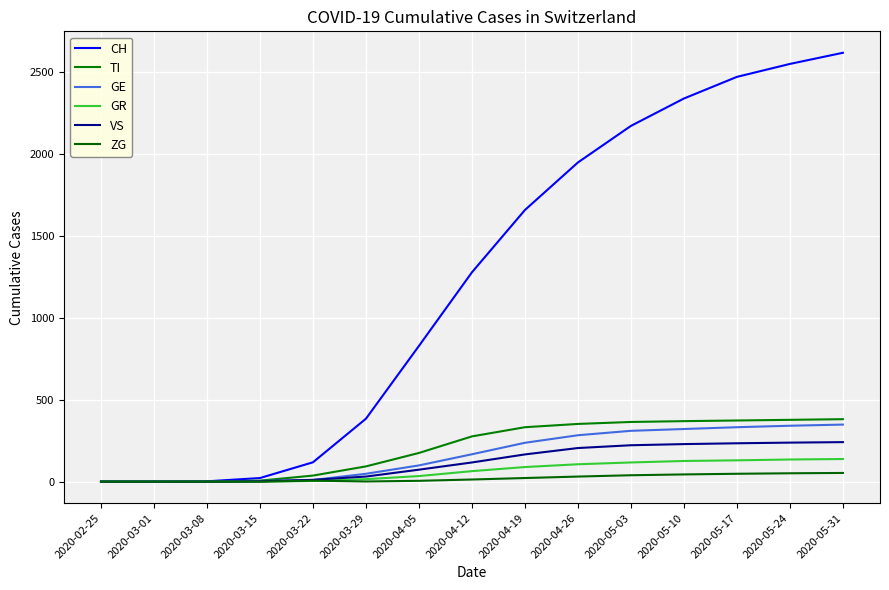

Which series has the largest total across all categories?

CH